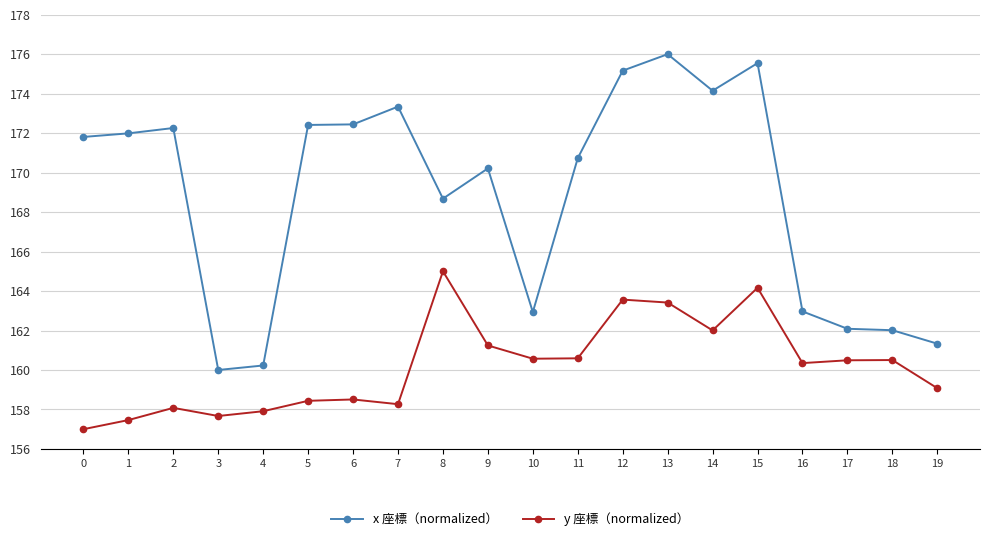

In y 座標（normalized）, how many points are higher than both neighbors (excluding endpoints)?

6